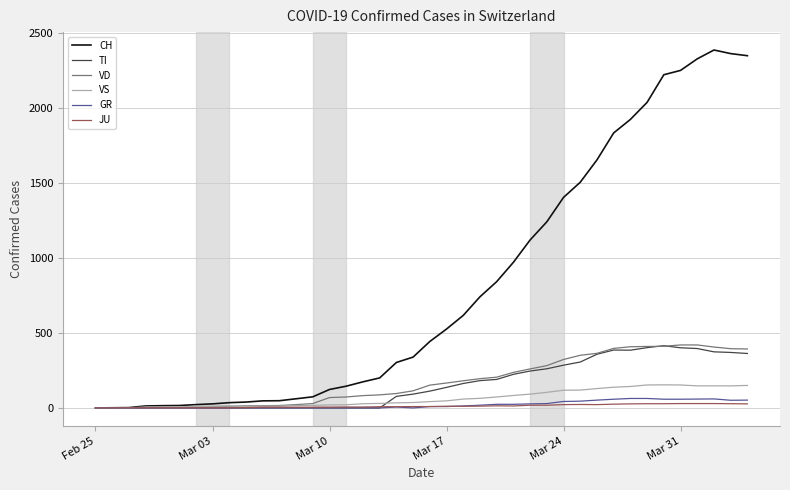

How many lines are shown in the chart?

6